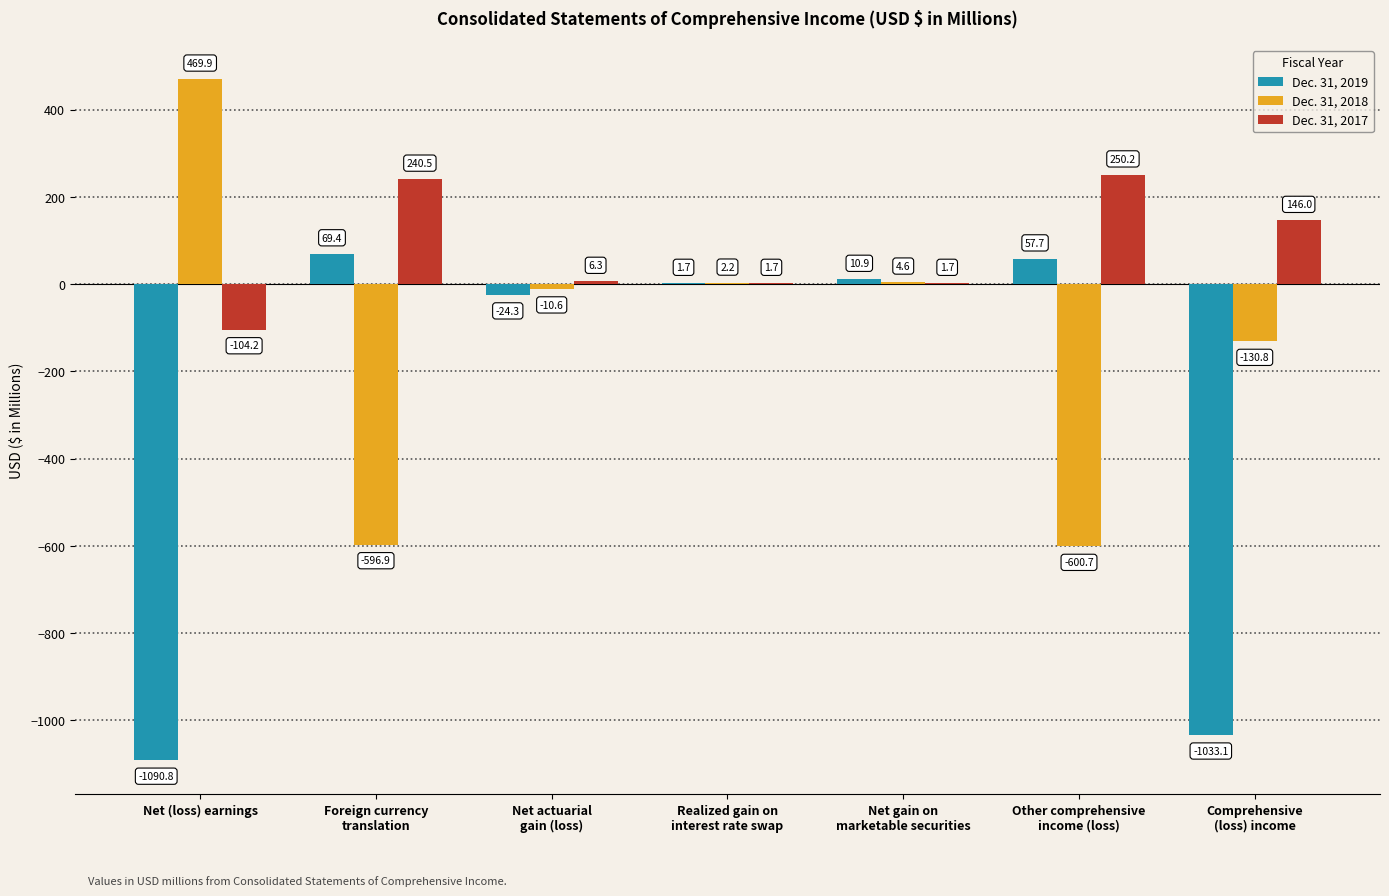

Are the bars horizontal?

No